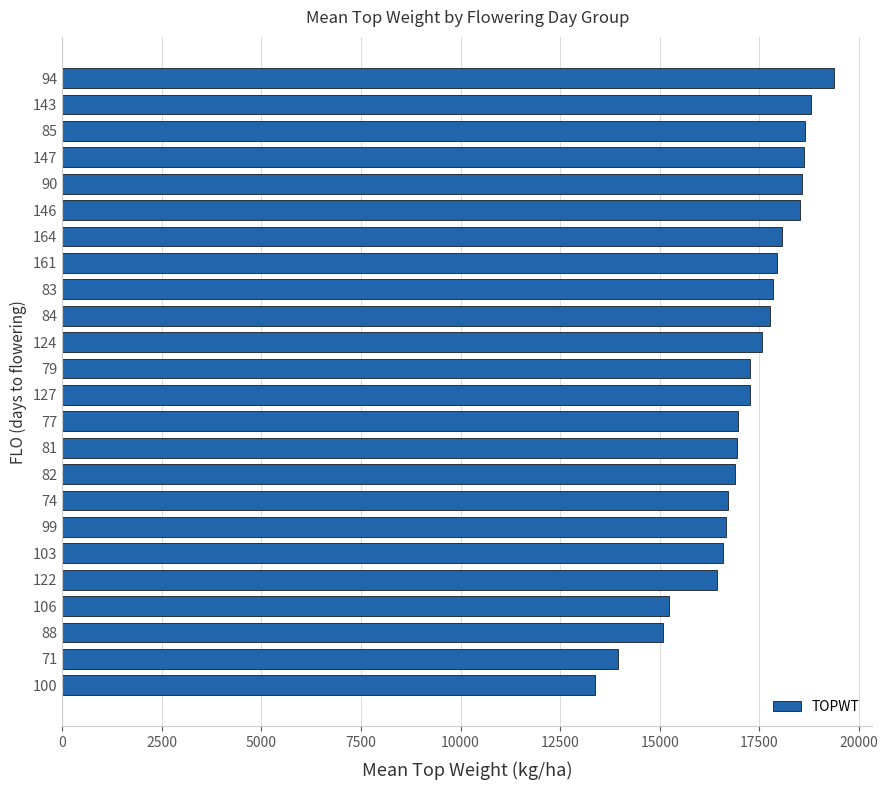

What is the change in value from 161 to 90?

+620.0